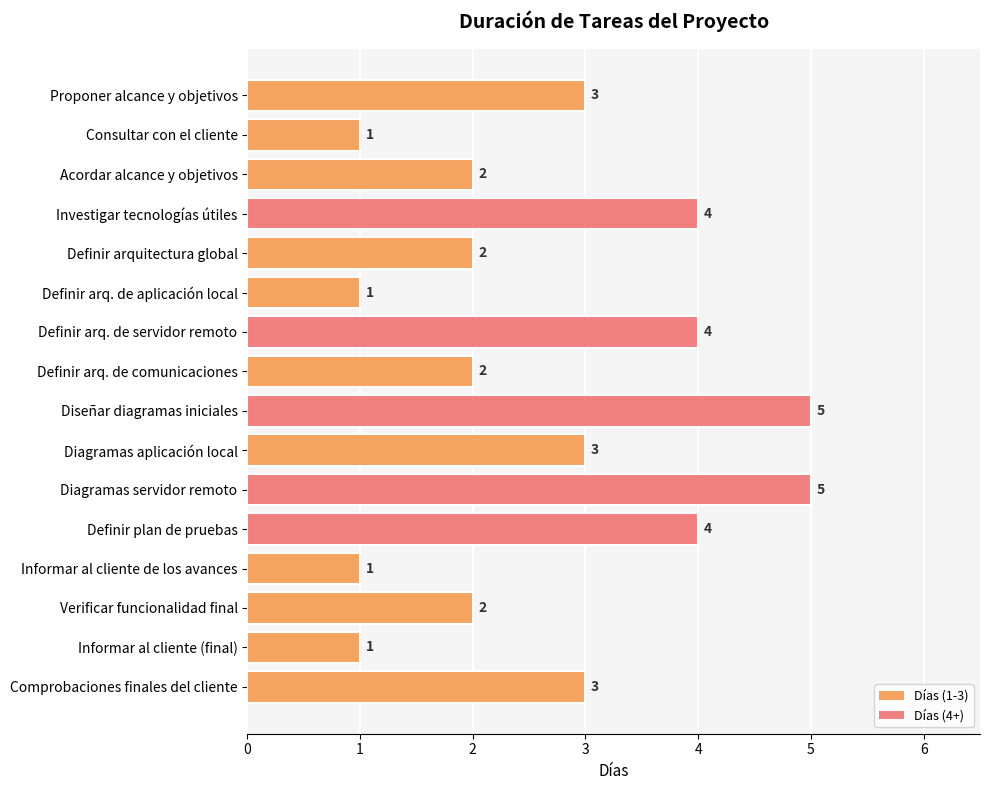

What is the difference between the values at Informar al cliente de los avances and Diseñar diagramas iniciales?

4